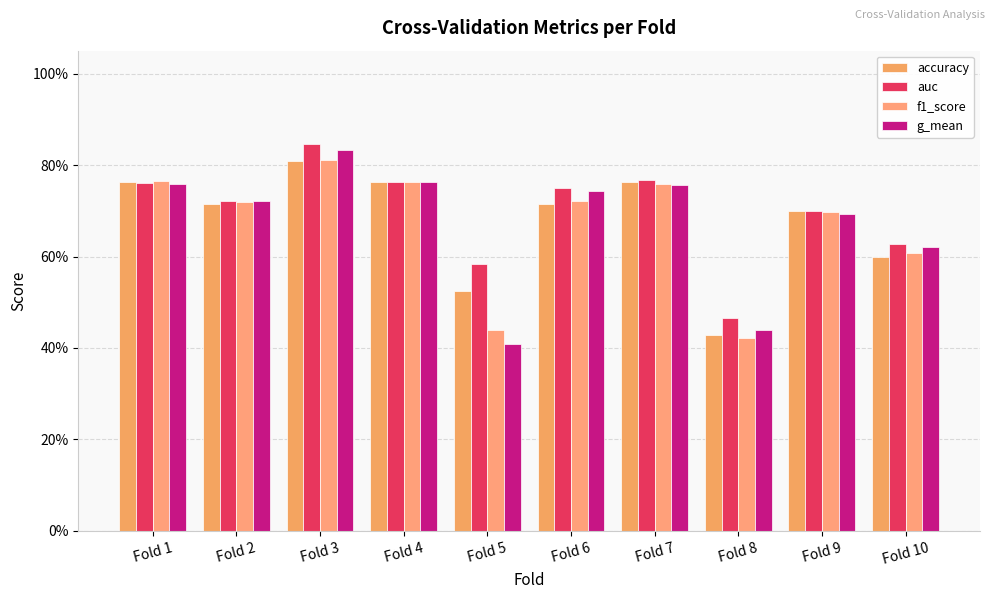

The value of g_mean at Fold 8 is 0.6. True or false?

False